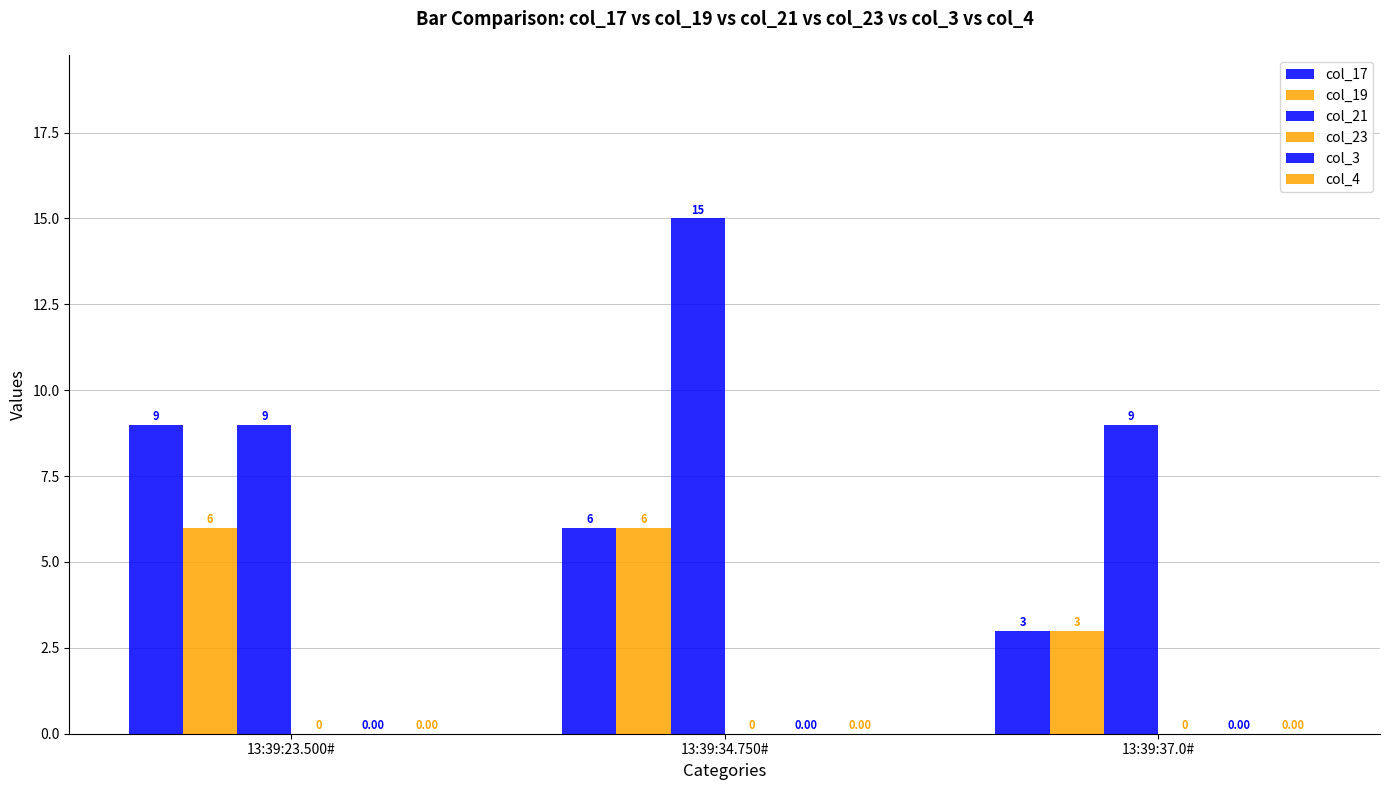

How many data points does each series have?

3